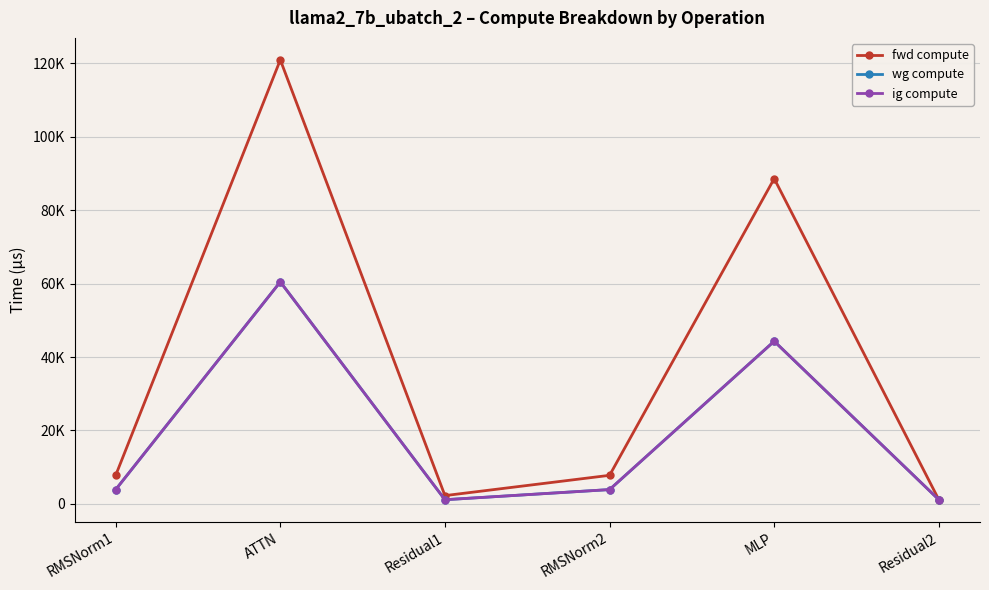

At which category is the sum across all series the highest?

ATTN